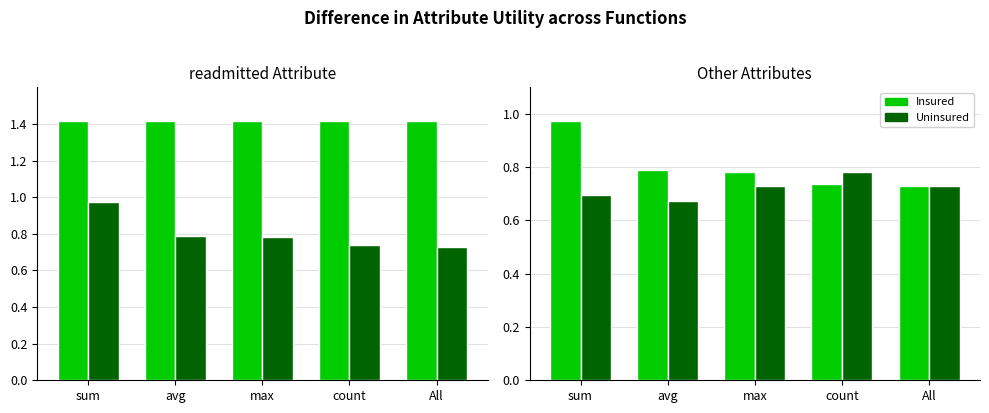

What is the label of the 3rd bar from the right?

max